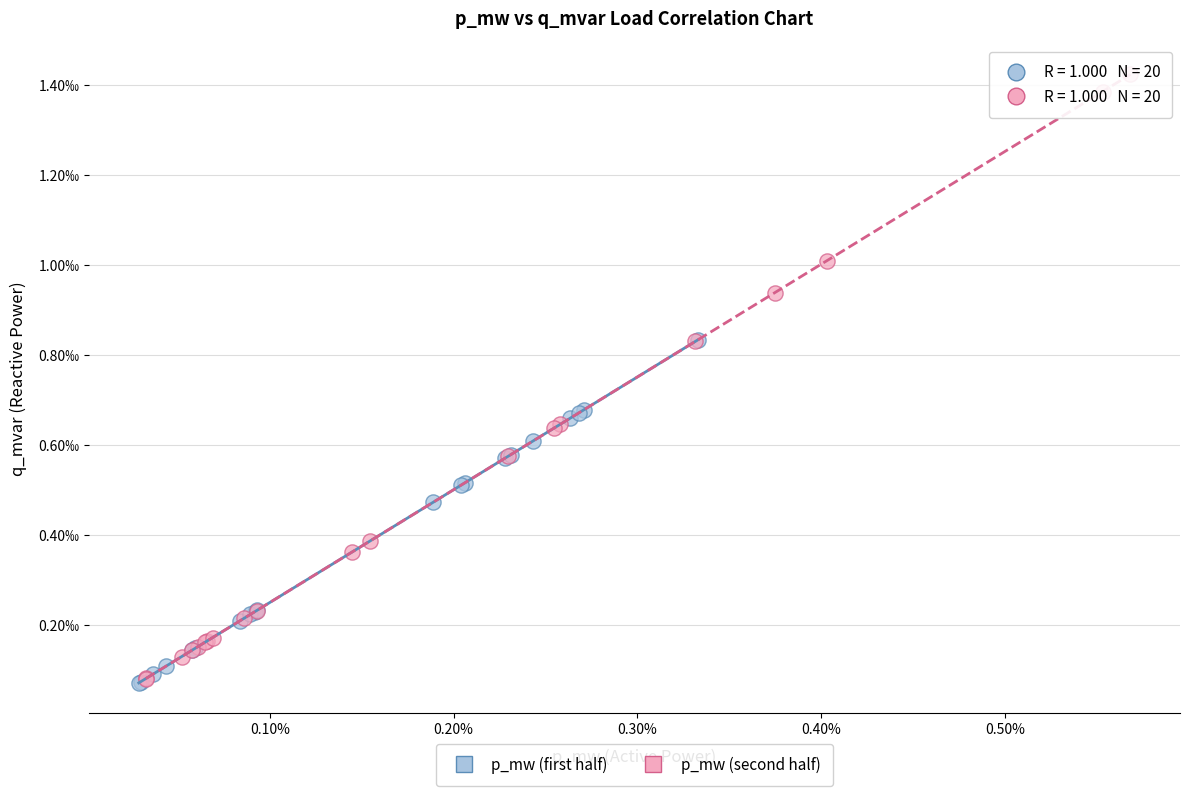

Which series has the widest spread of Y values?

p_mw (second half)